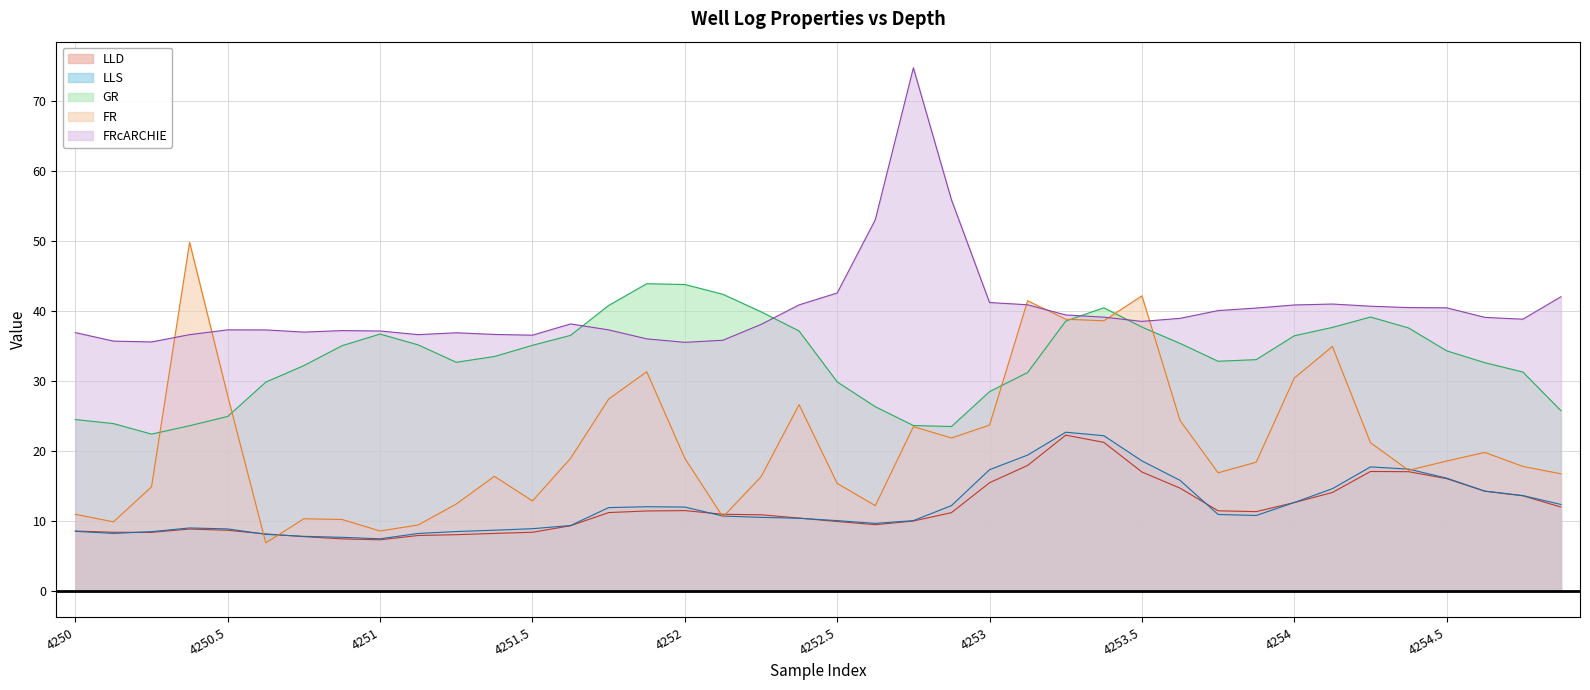

What position from the right is 13?

27